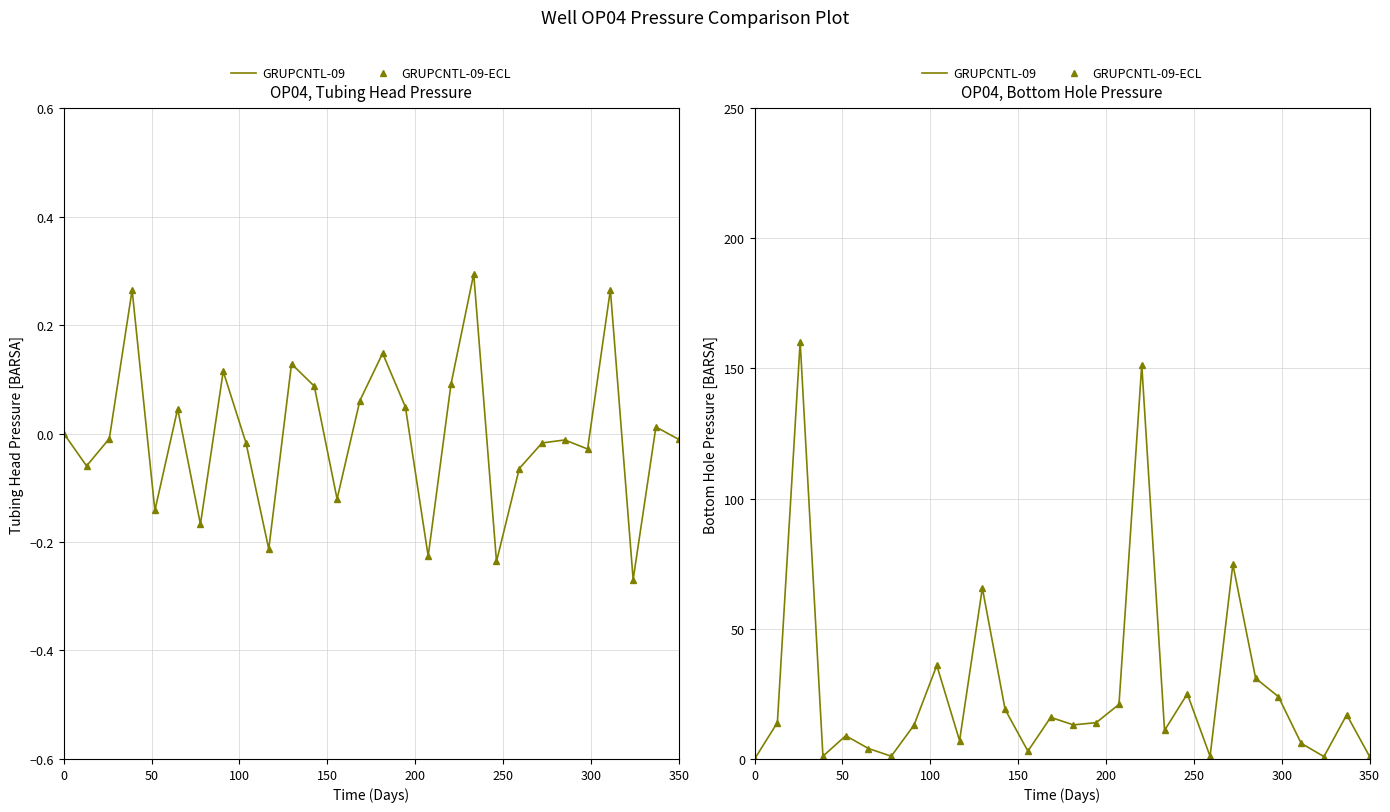

True or false: GRUPCNTL-09 has a value of 28.7 at 10.

False